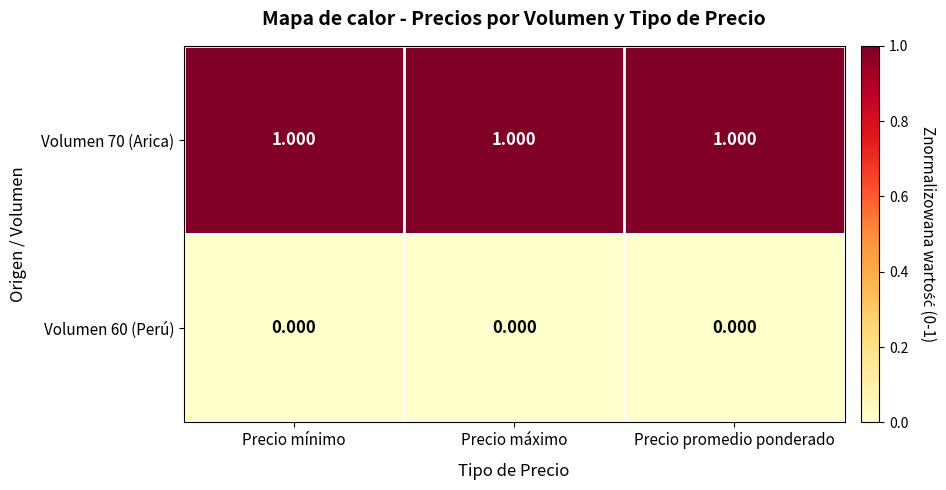

Rank the series at Precio mínimo from lowest to highest value.

Volumen 60 (Perú), Volumen 70 (Arica)